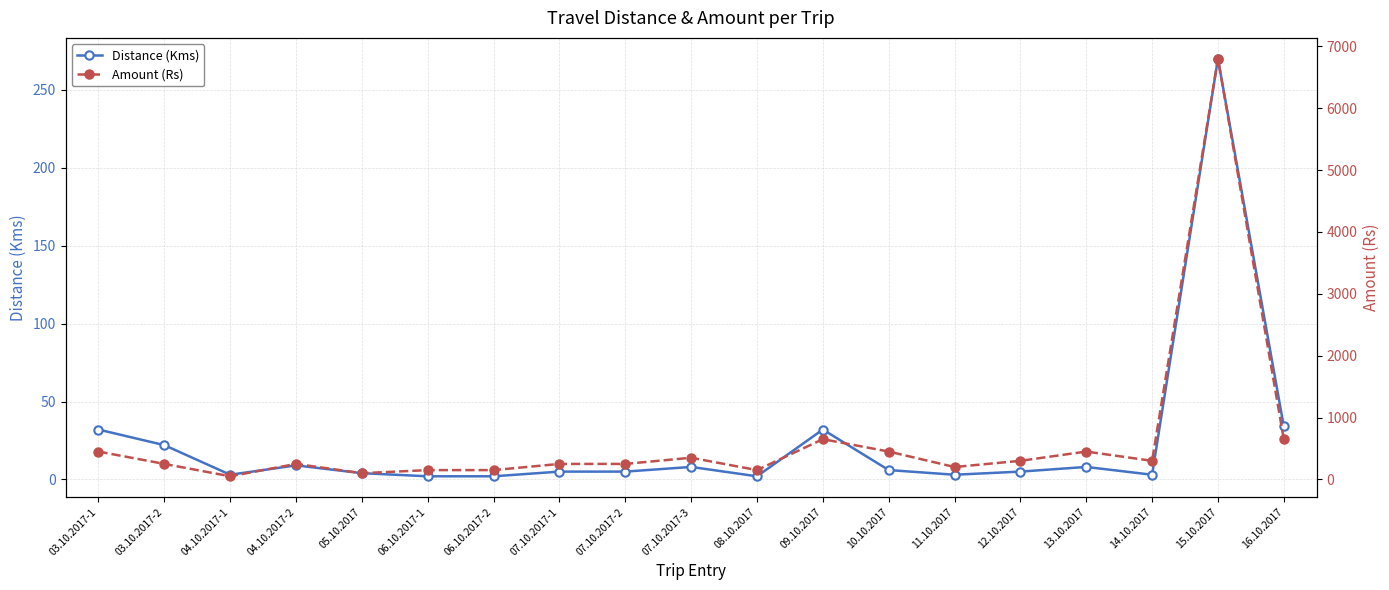

What is the average value of the Amount (Rs) series?

642